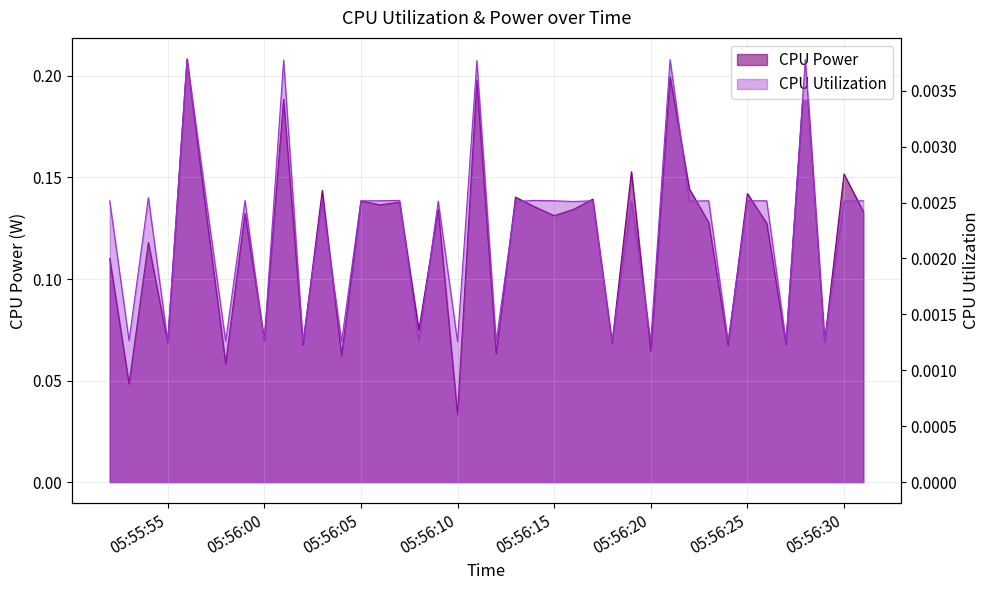

Reading right to left, extract all data points from this chart.

CPU Power: 0.1	0.2	0.1	0.2	0.1	0.1	0.1	0.1	0.1	0.1	0.2	0.1	0.2	0.1	0.1	0.1	0.1	0.1	0.1	0.1	0.2	0.0	0.1	0.1	0.1	0.1	0.1	0.1	0.1	0.1	0.2	0.1	0.1	0.1	0.1	0.2	0.1	0.1	0.0	0.1
CPU Utilization: 0.0	0.0	0.0	0.0	0.0	0.0	0.0	0.0	0.0	0.0	0.0	0.0	0.0	0.0	0.0	0.0	0.0	0.0	0.0	0.0	0.0	0.0	0.0	0.0	0.0	0.0	0.0	0.0	0.0	0.0	0.0	0.0	0.0	0.0	0.0	0.0	0.0	0.0	0.0	0.0